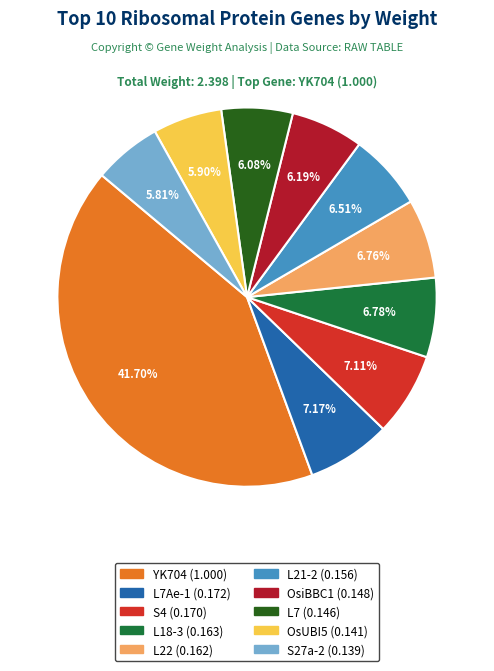

Does any single category account for the majority?

No